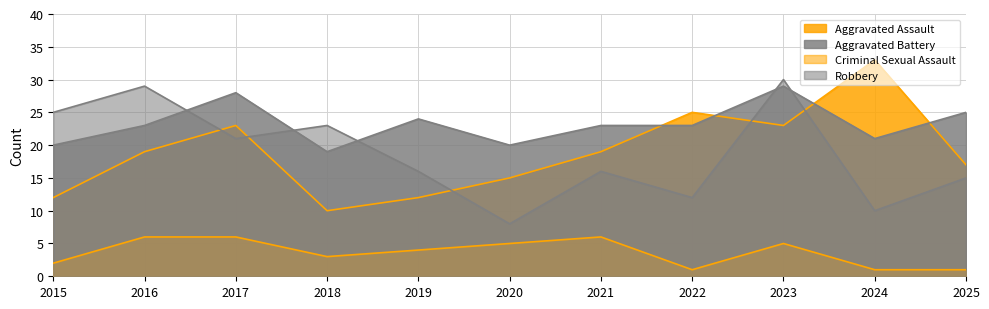

What is the value of the Criminal Sexual Assault point at the 9th from the left?

5